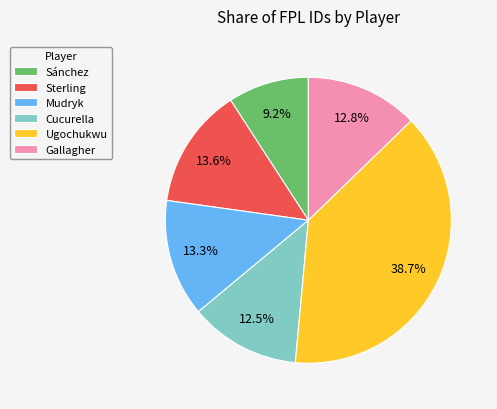

To the nearest percent, what is the average slice percentage?

17%